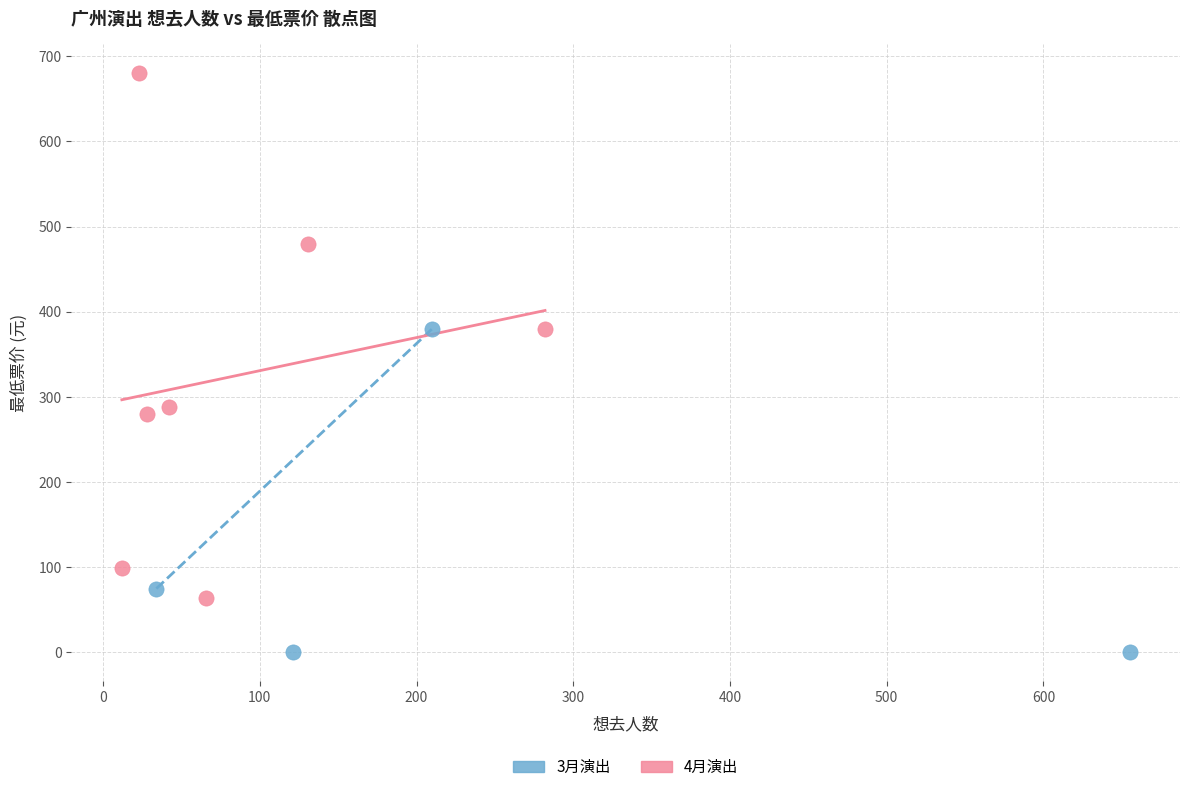

Which series reaches the maximum Y coordinate?

4月演出